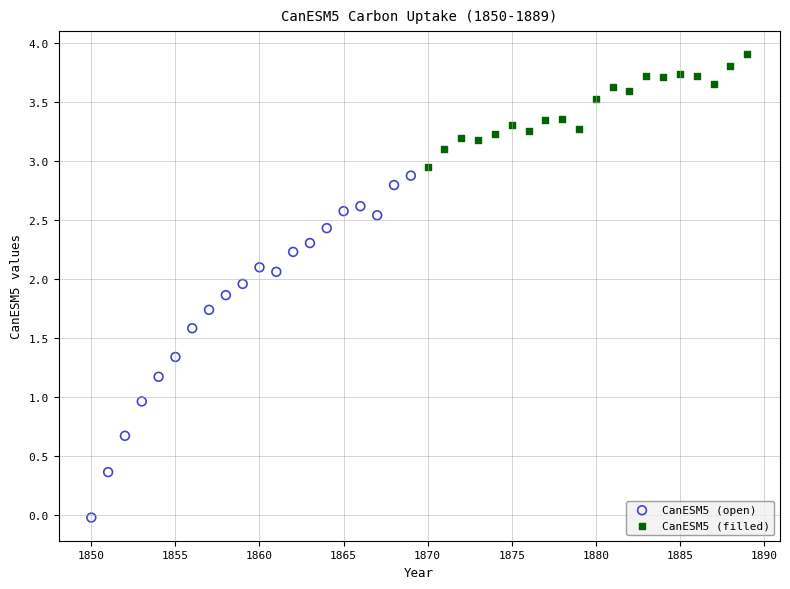

What are all the series names shown in the legend?

CanESM5 (open), CanESM5 (filled)